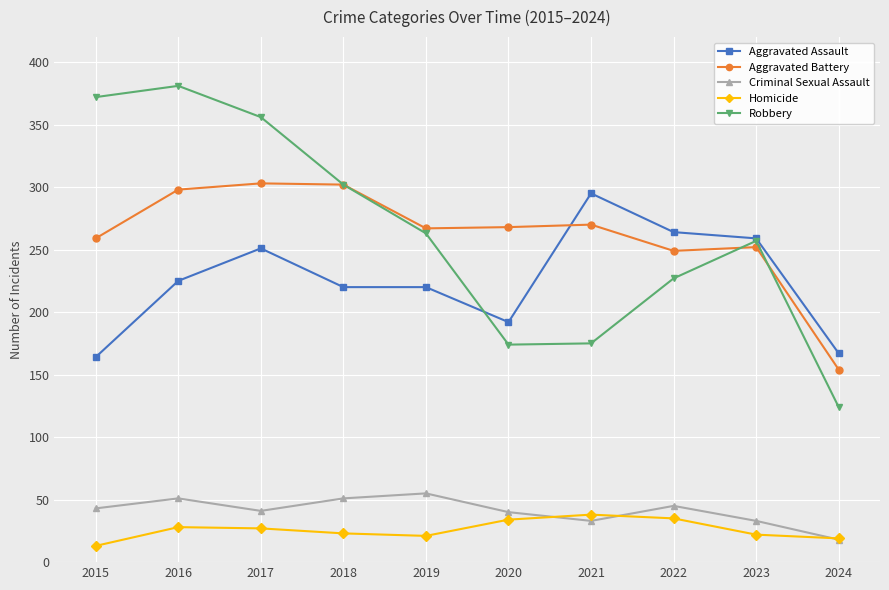

Which category has the lowest value across all series?

2015